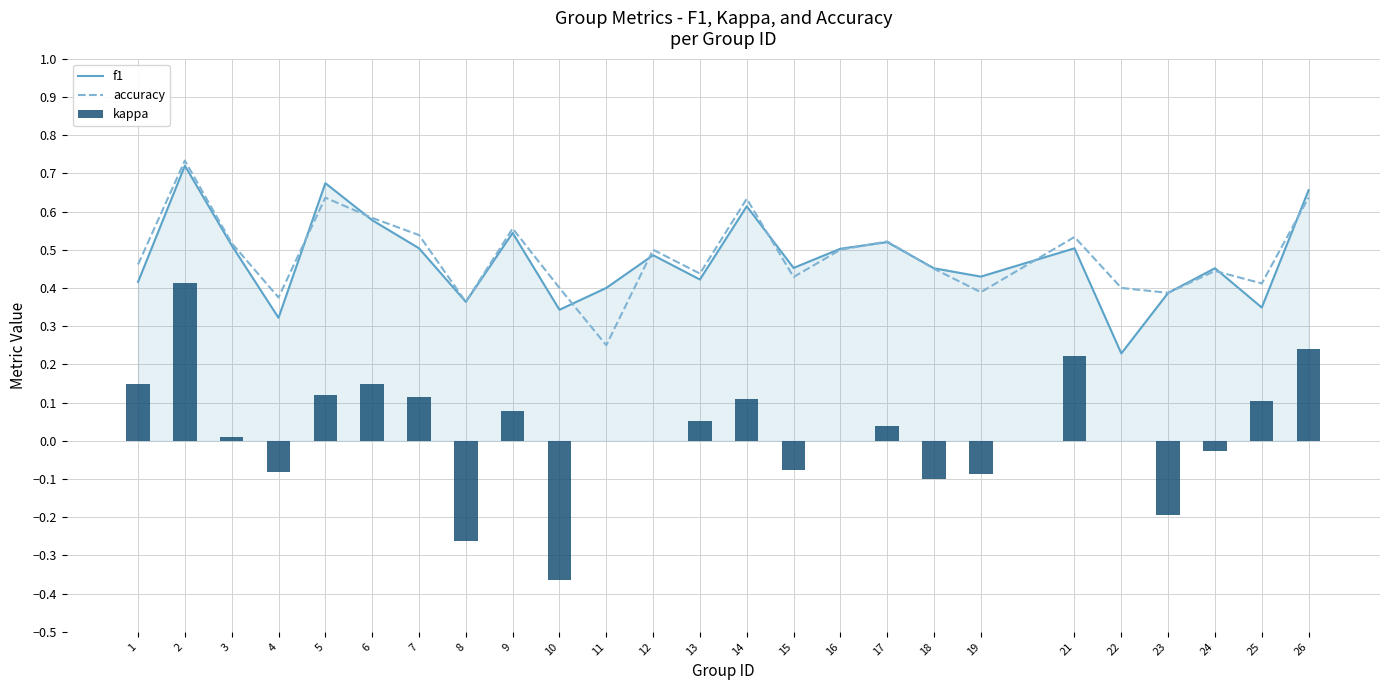

Rank the series by their maximum value, from highest to lowest.

accuracy, f1, kappa